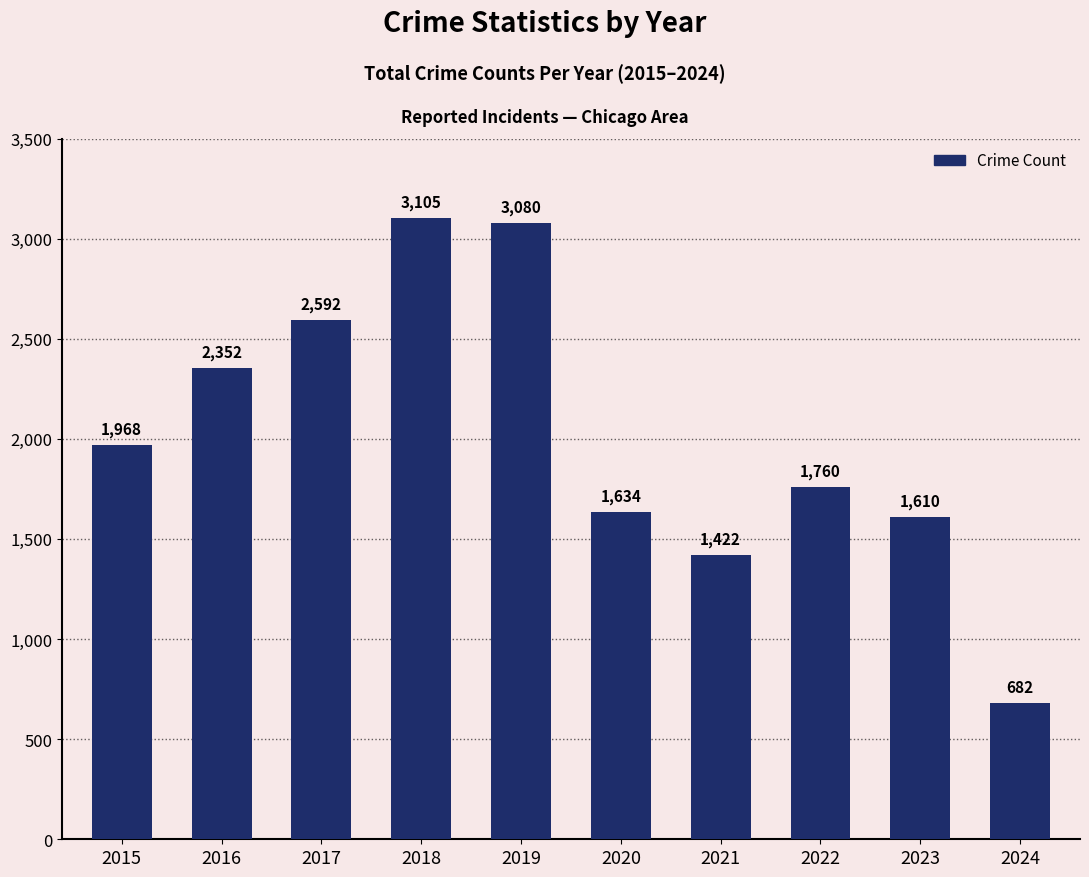

What is the change in value from 2018 to 2023?

-1495